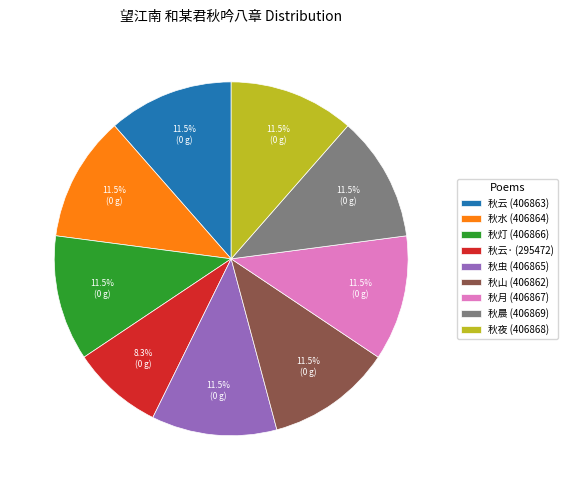

Which category has the smallest portion of the pie?

秋云· (295472)